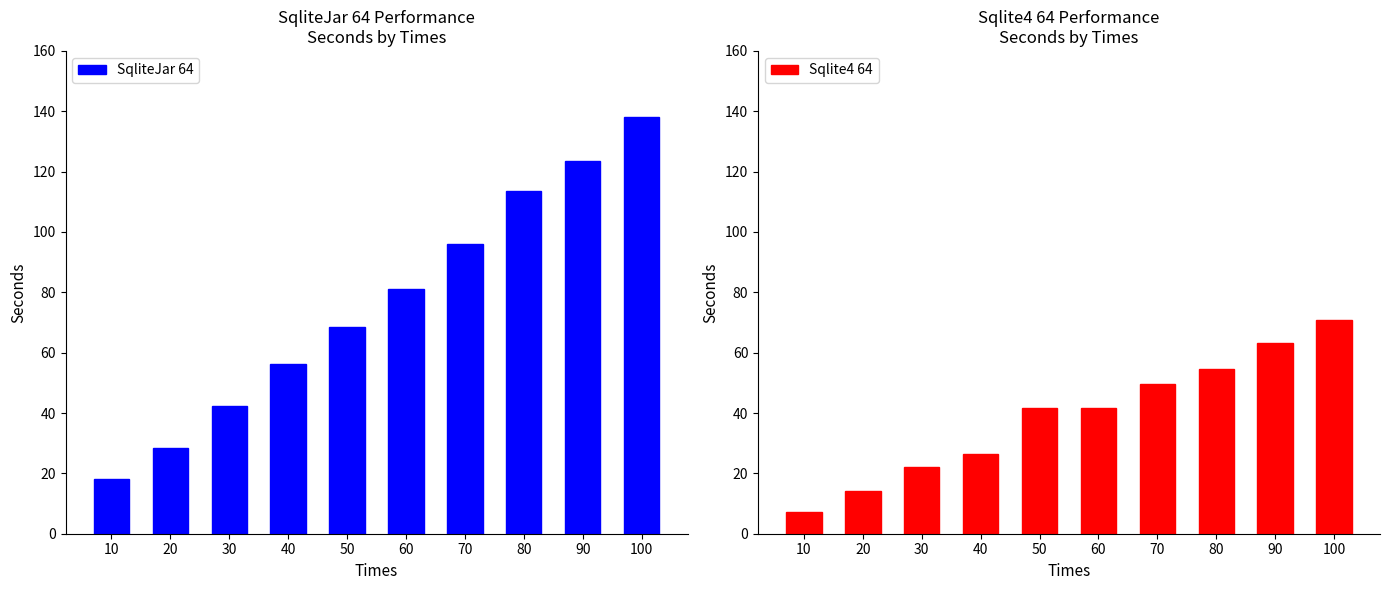

Which series has the largest total across all categories?

SqliteJar 64